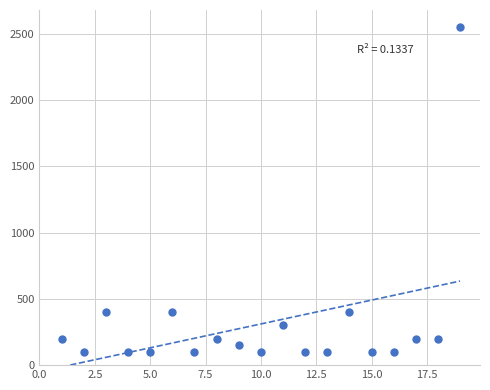

What is the range of X values (max minus min)?

18